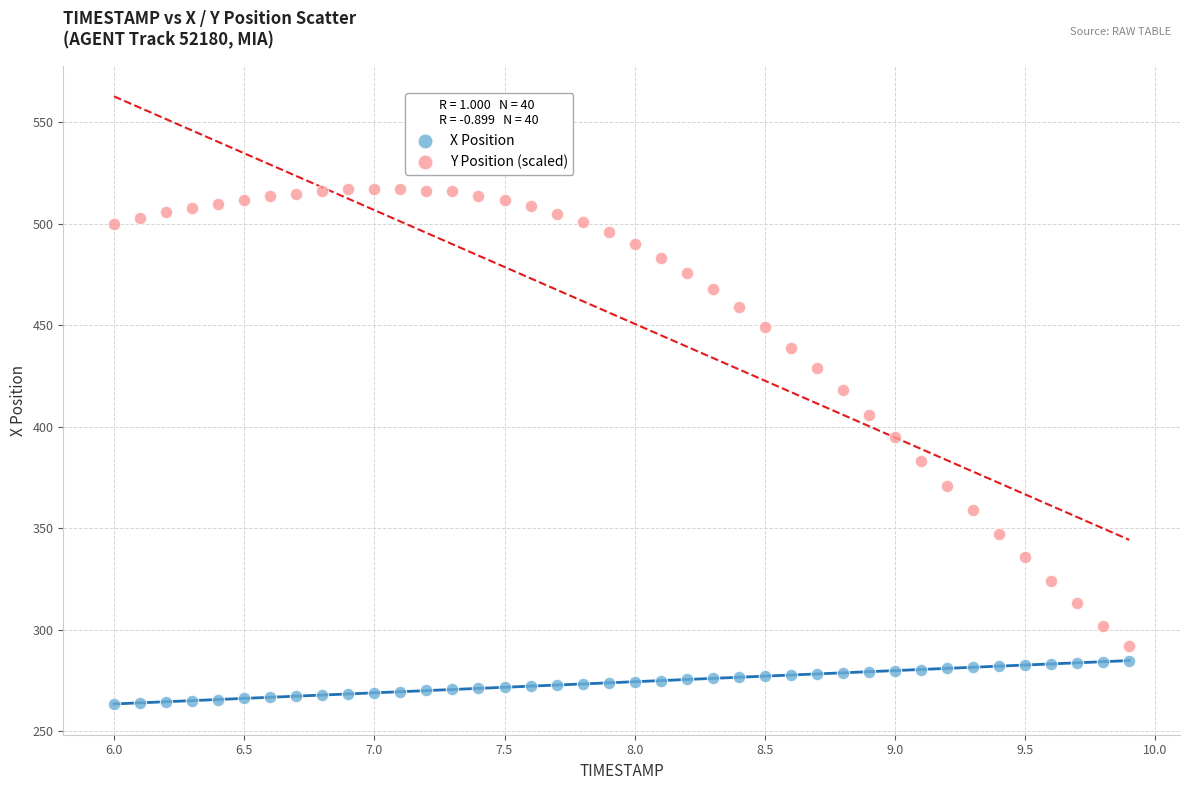

Which series reaches the minimum Y coordinate?

X Position